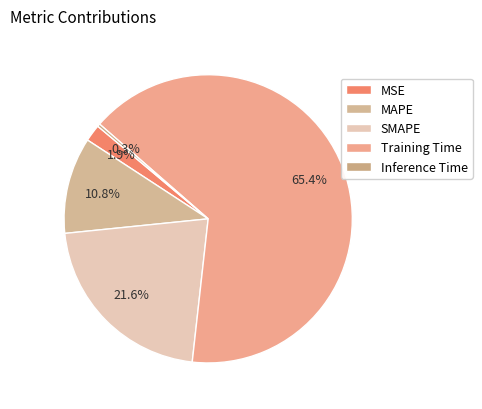

Does Training Time represent more than half of the total?

Yes